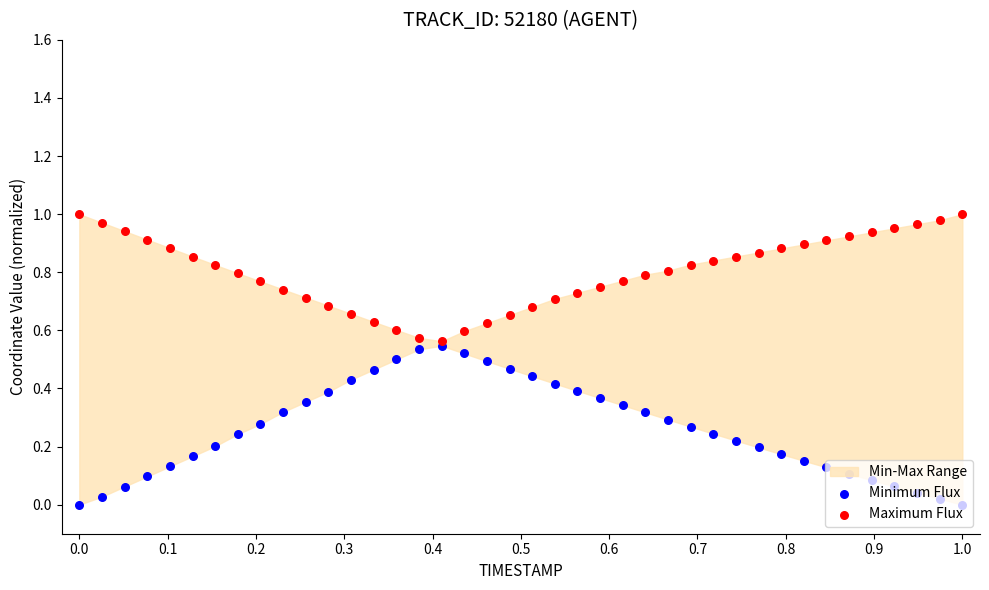

Which series contains the lowest Y value?

Minimum Flux